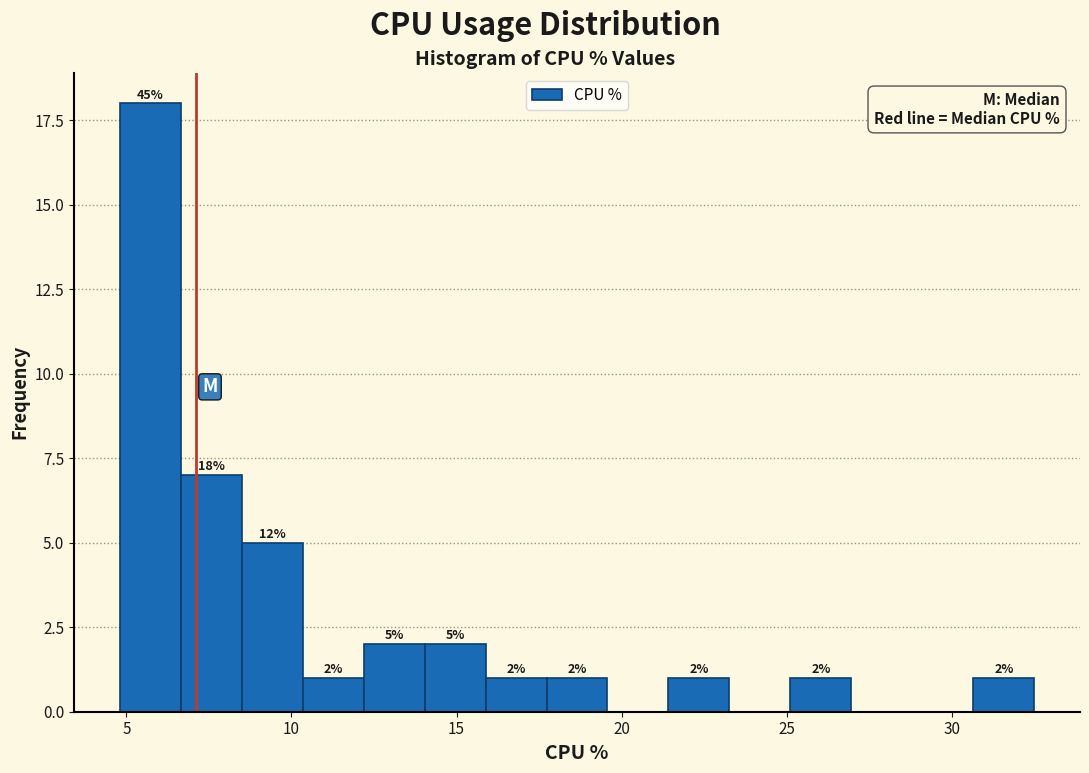

Read against the x-axis, roughly where is the centre of the tallest bar?

5.5